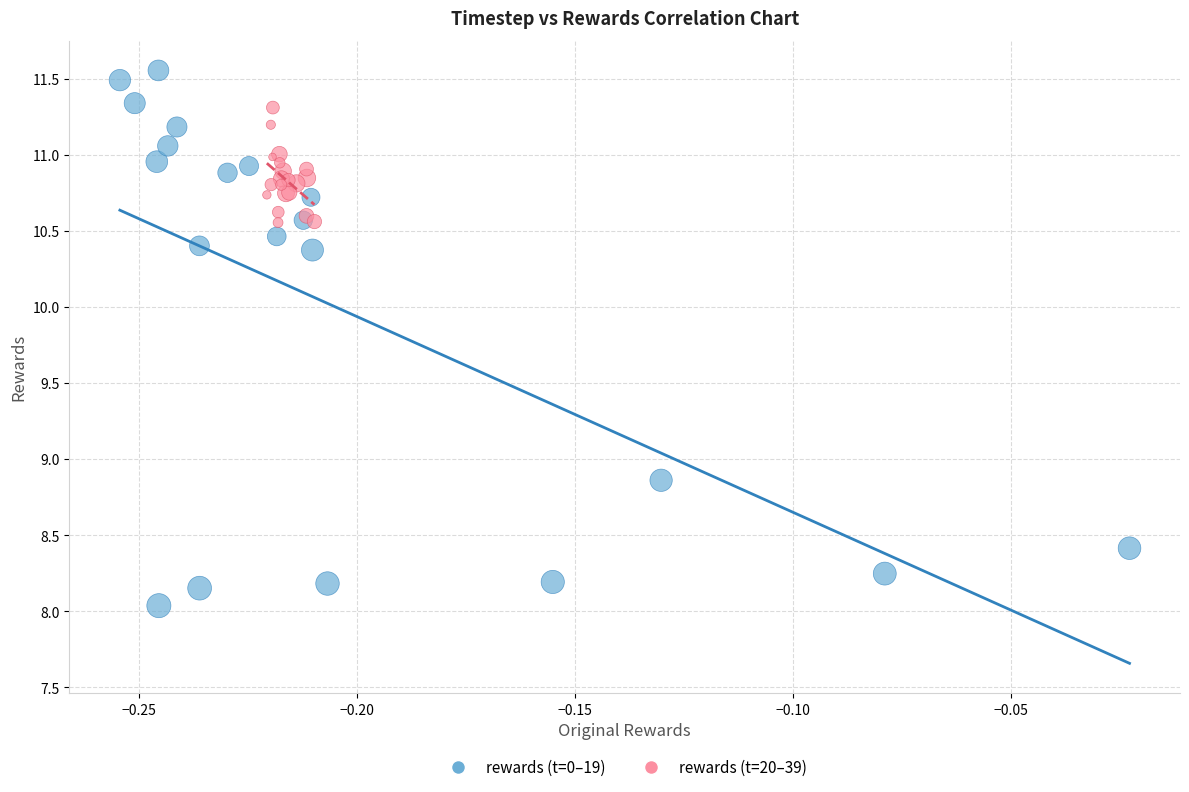

Which series has the widest spread of Y values?

rewards (t=0–19)